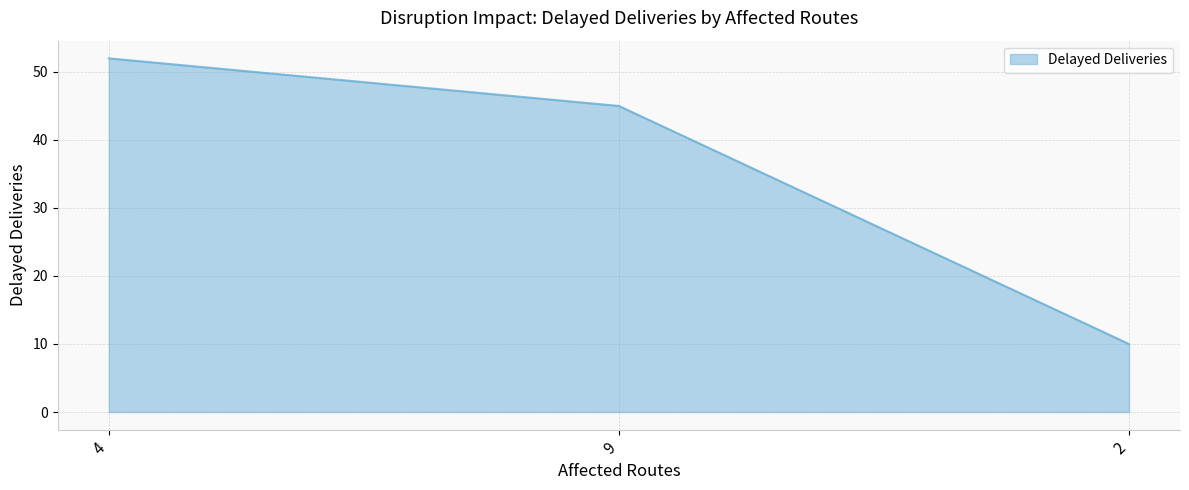

How many values are between 10 and 52?

3